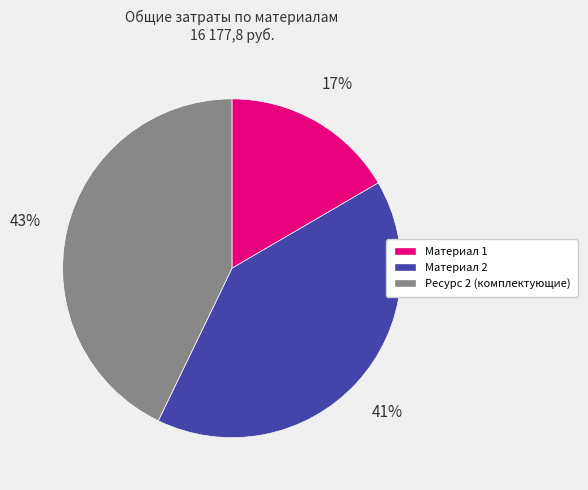

To the nearest percent, what portion does Материал 2 represent?

41%